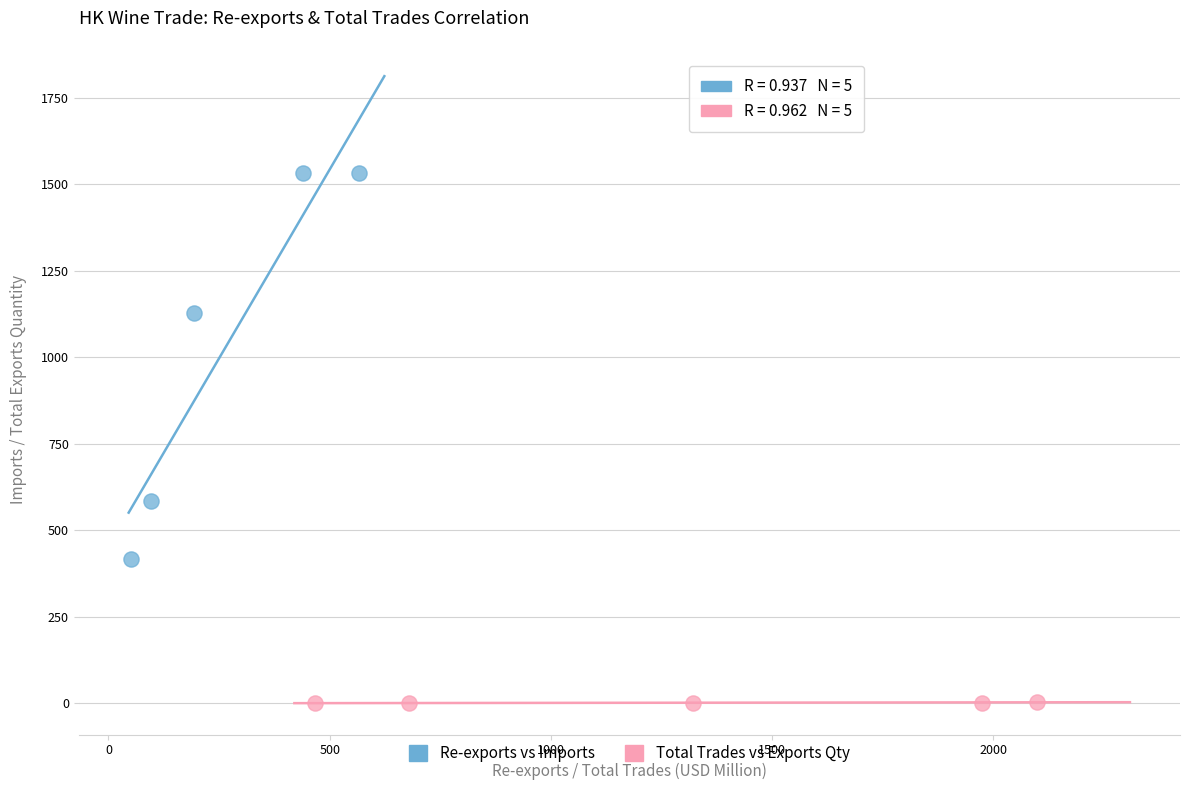

What are all the series names shown in the legend?

Re-exports vs Imports, Total Trades vs Exports Qty